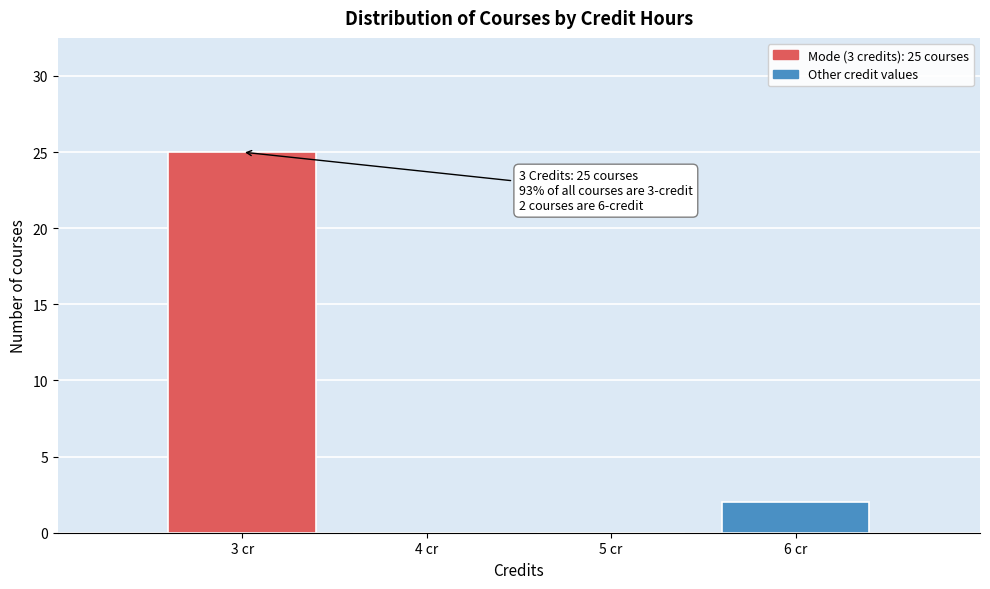

Over which range of the x-axis is the bar tallest?

2.5 to 3.5